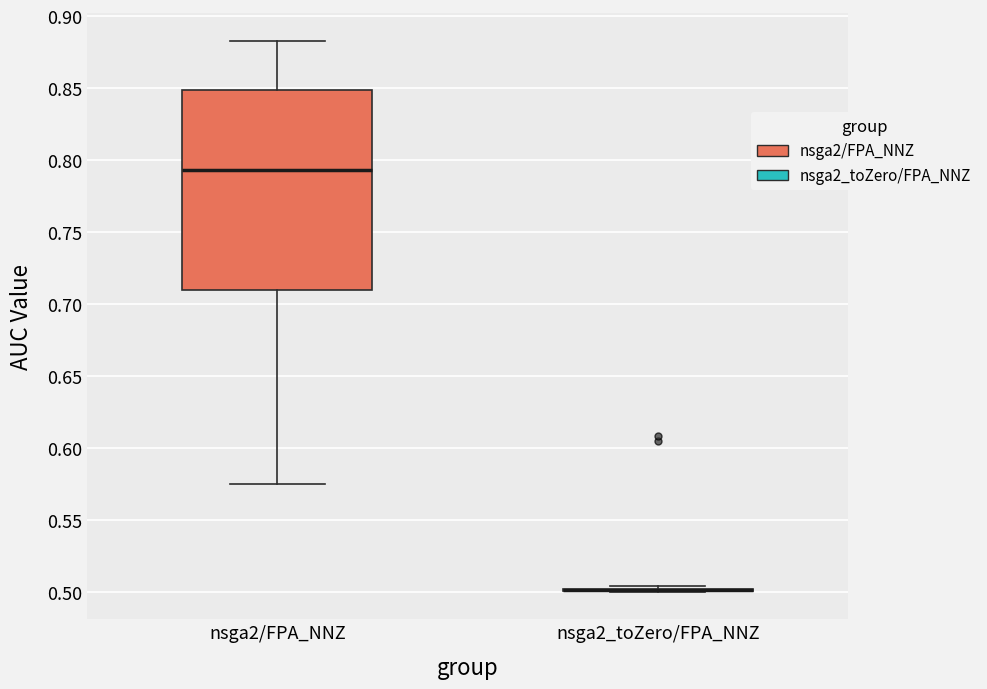

Reading left to right, transcribe this box plot: for each box, give where its median line is, the range the box spans, and where its two whiskers end, as read against the y-axis. The values are not printed on the chart, so give them approximately, as read against the axis.

nsga2/FPA_NNZ: median 0.795, box 0.710 to 0.850, whiskers 0.575 to 0.885
nsga2_toZero/FPA_NNZ: box collapsed to a line at 0.500, whiskers 0.500 to 0.505